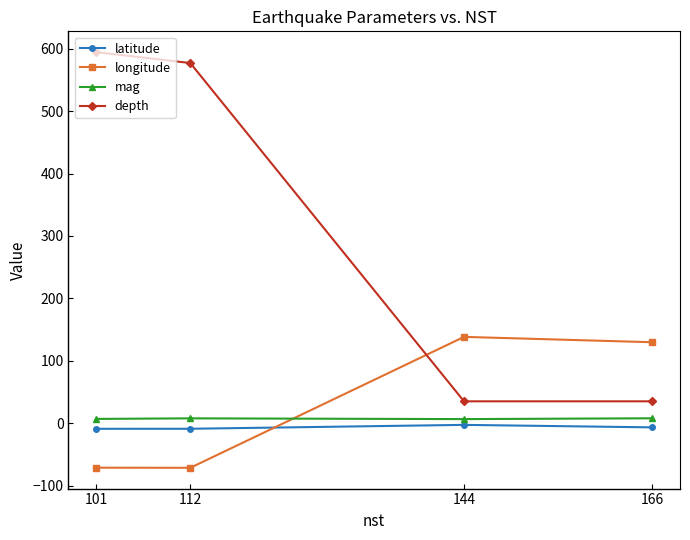

What is the total value across all series at 144?

177.0